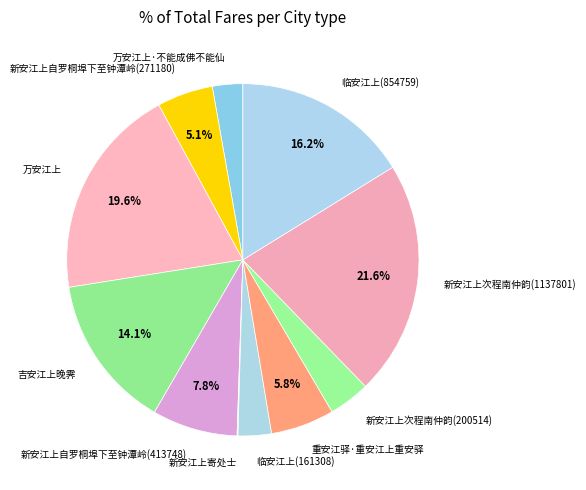

Is it true that 临安江上(161308) is 3% of the pie?

True